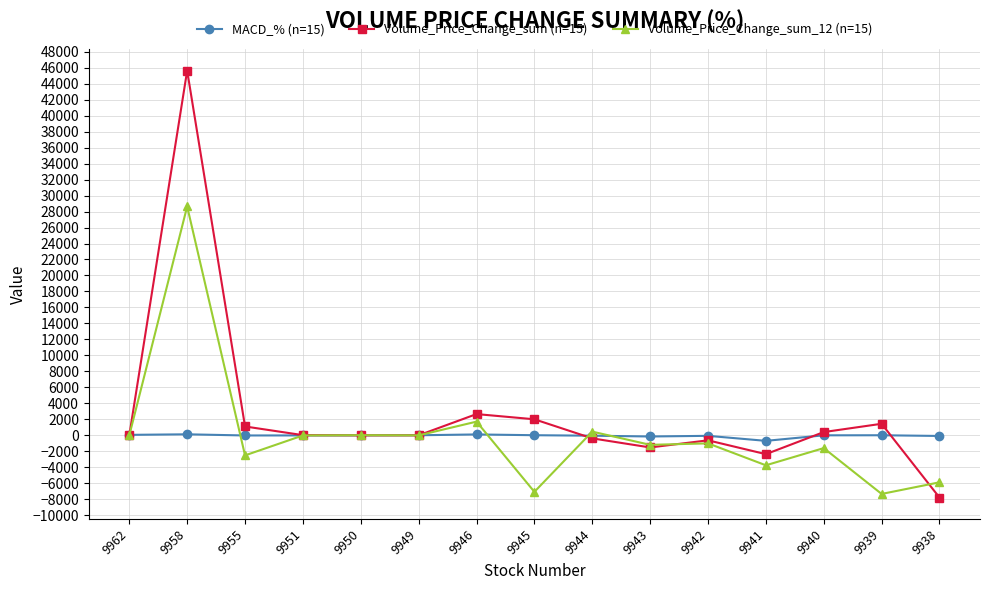

Rank the series by their maximum value, from lowest to highest.

MACD_% (n=15), Volume_Price_Change_sum_12 (n=15), Volume_Price_Change_sum (n=15)